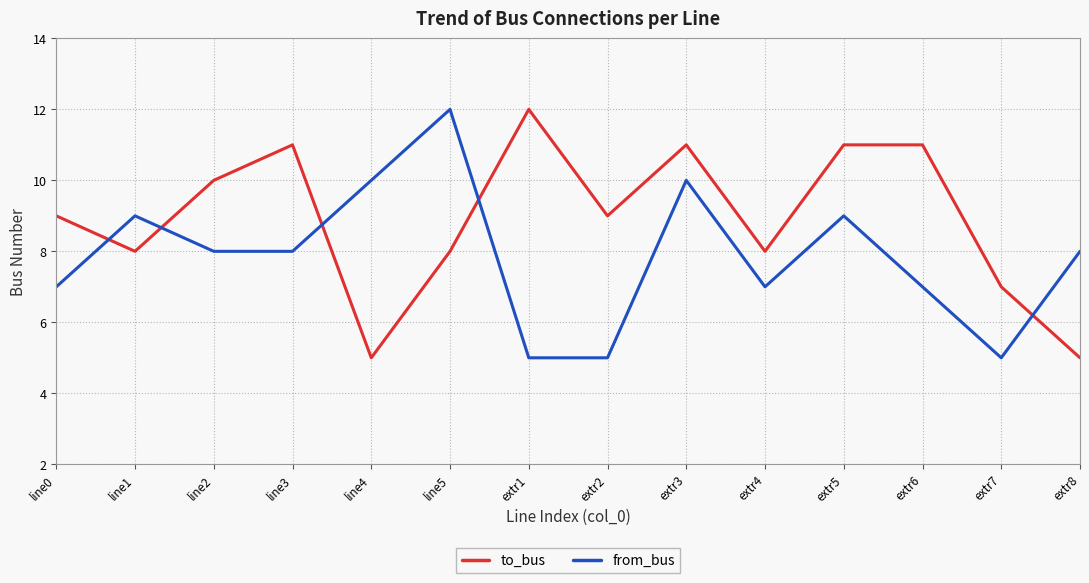

What is the total value across all series at line4?

15